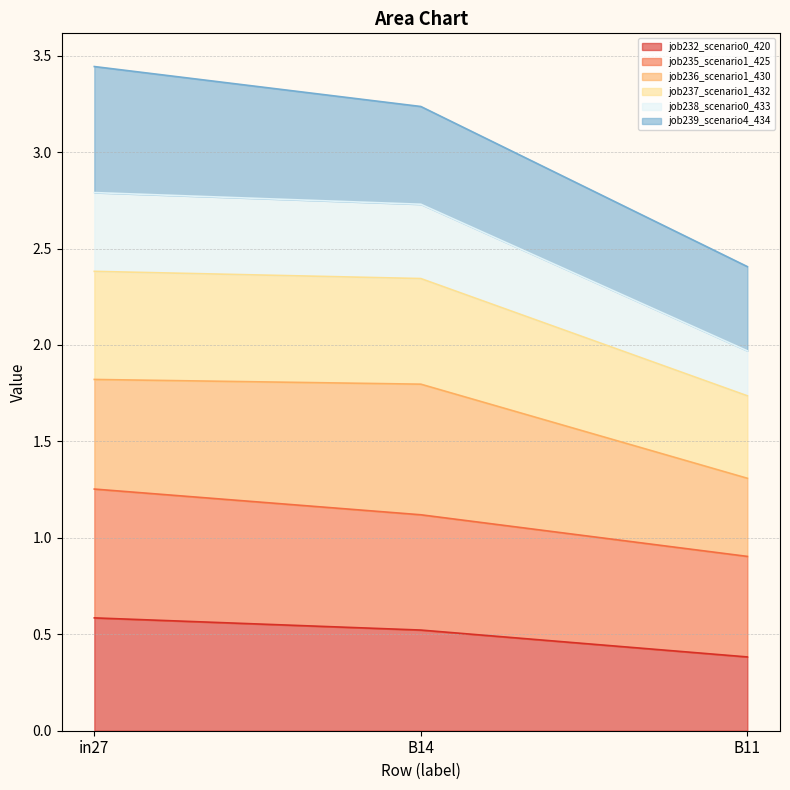

True or false: job232_scenario0_420 has a value of 0.4 at B11.

True